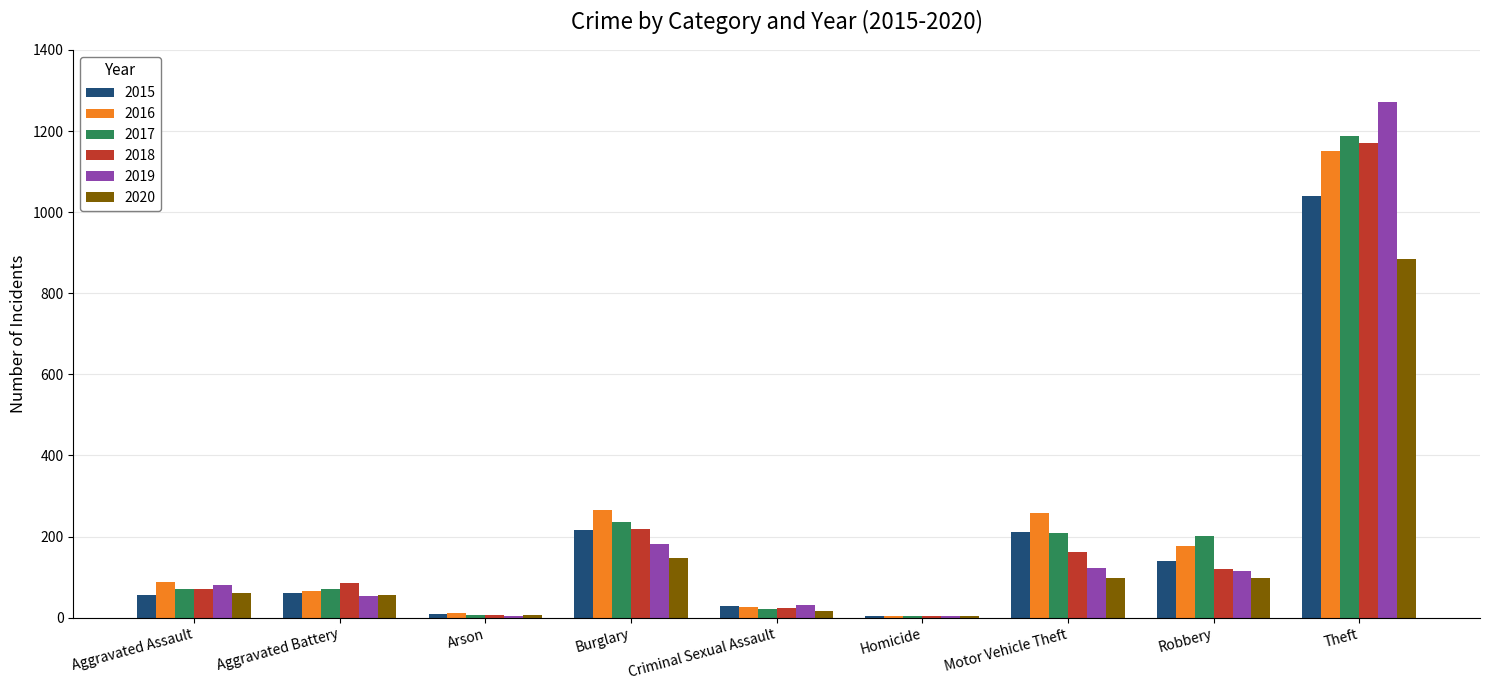

Does the chart contain stacked bars?

No